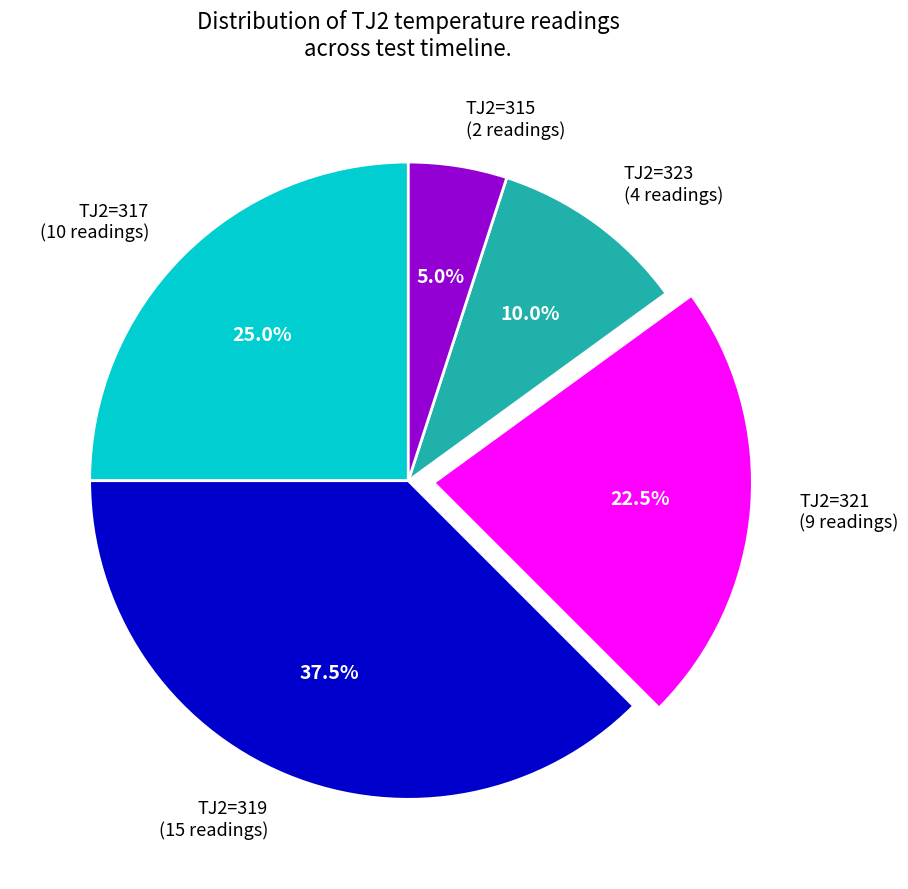

Count the number of slices in the pie.

5